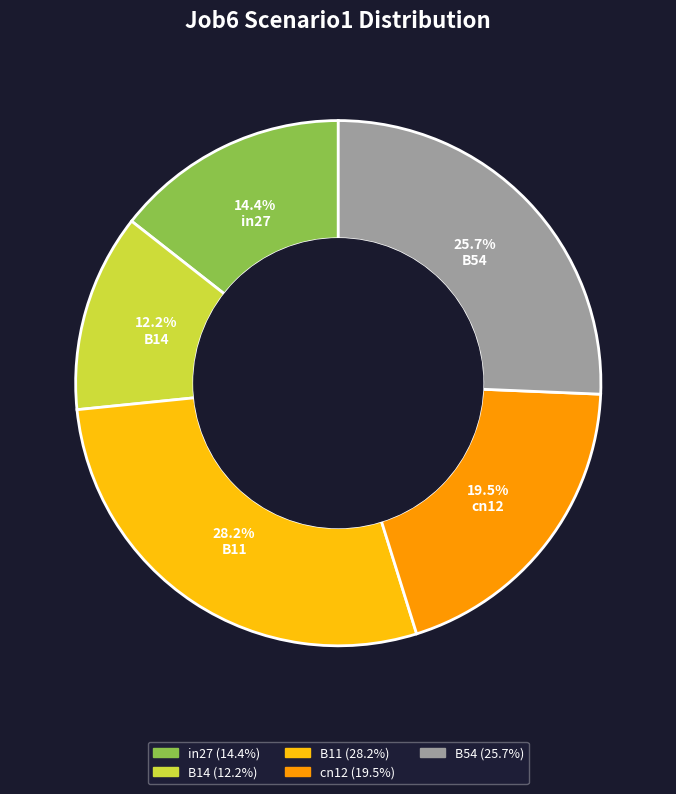

To the nearest percent, what is the difference between the largest and smallest slice percentages?

16%